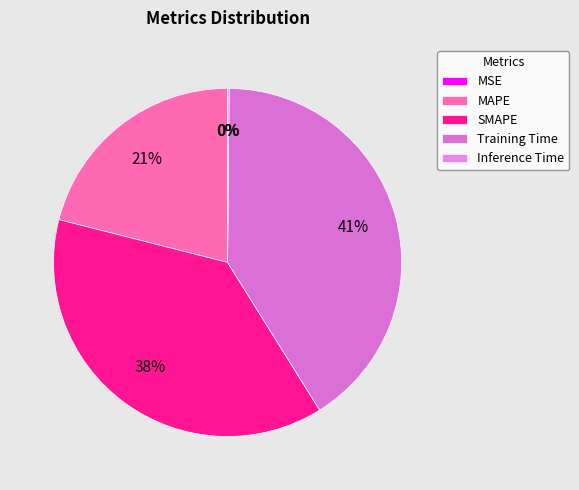

Is it true that Inference Time is 0% of the pie?

True